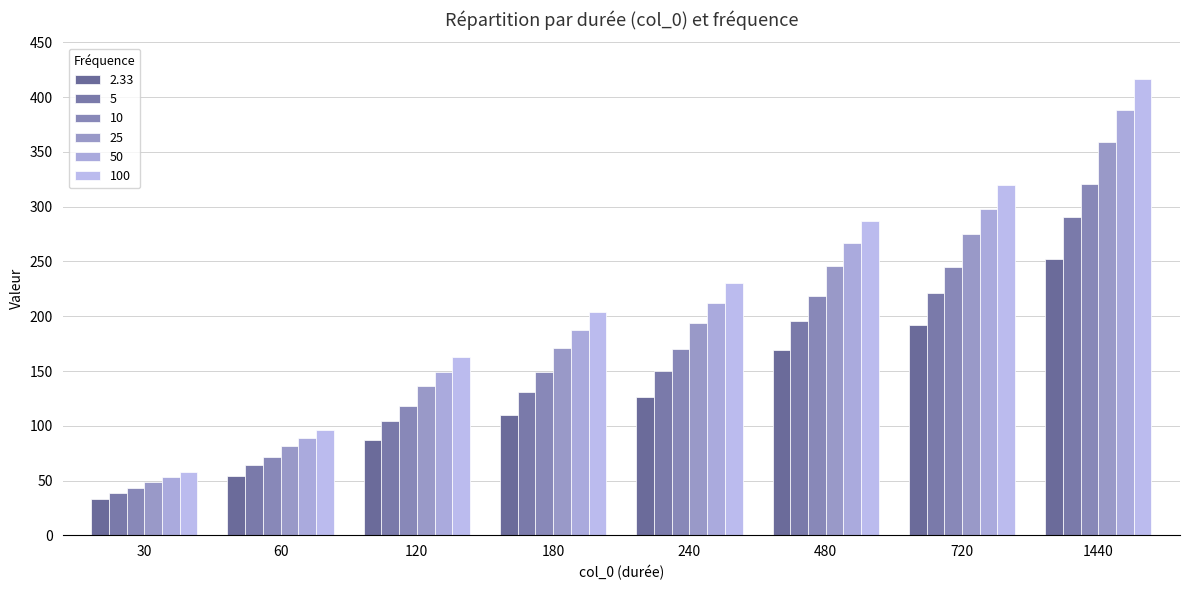

Which series has the largest total across all categories?

100